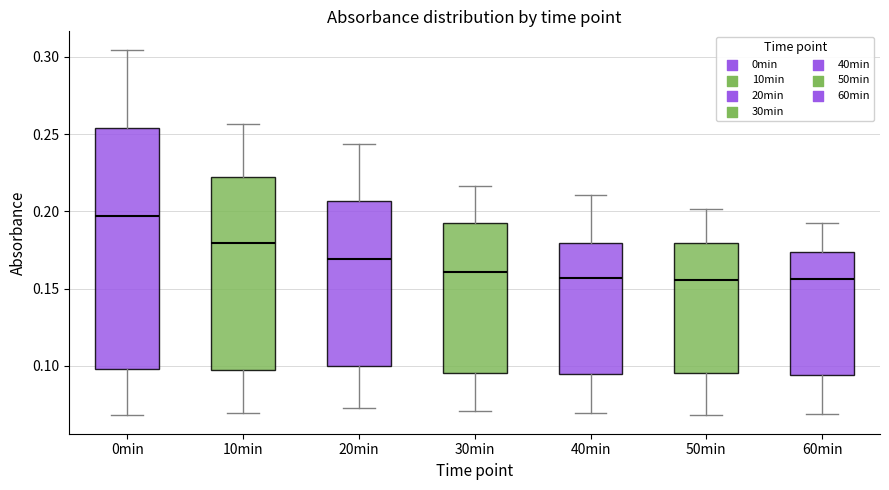

Reading left to right, read every box against the y-axis: the position of its median line, the range the box covers, and the ends of its whiskers. The values are not printed on the chart, so give them approximately, as read against the axis.

0min: median 0.195, box 0.100 to 0.255, whiskers 0.070 to 0.305
10min: median 0.180, box 0.095 to 0.220, whiskers 0.070 to 0.255
20min: median 0.170, box 0.100 to 0.205, whiskers 0.070 to 0.245
30min: median 0.160, box 0.095 to 0.195, whiskers 0.070 to 0.215
40min: median 0.155, box 0.095 to 0.180, whiskers 0.070 to 0.210
50min: median 0.155, box 0.095 to 0.180, whiskers 0.070 to 0.200
60min: median 0.155, box 0.095 to 0.175, whiskers 0.070 to 0.190